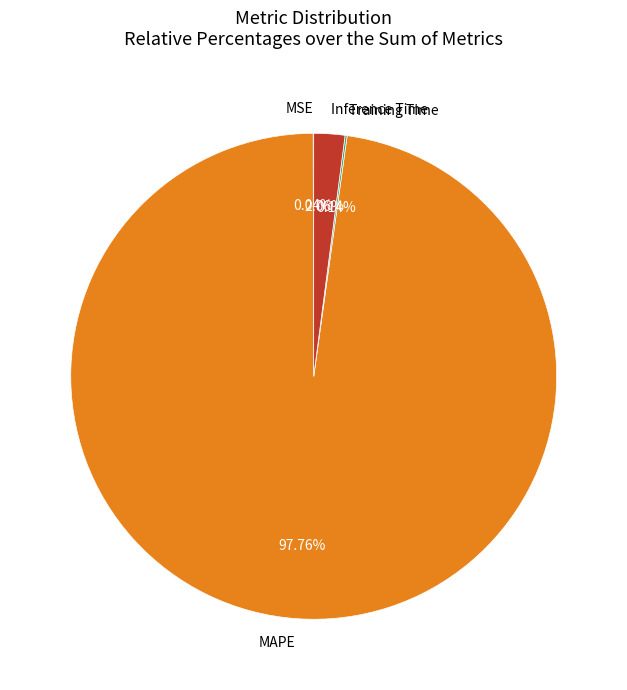

To the nearest percent, what percentage of the pie is Inference Time?

2%